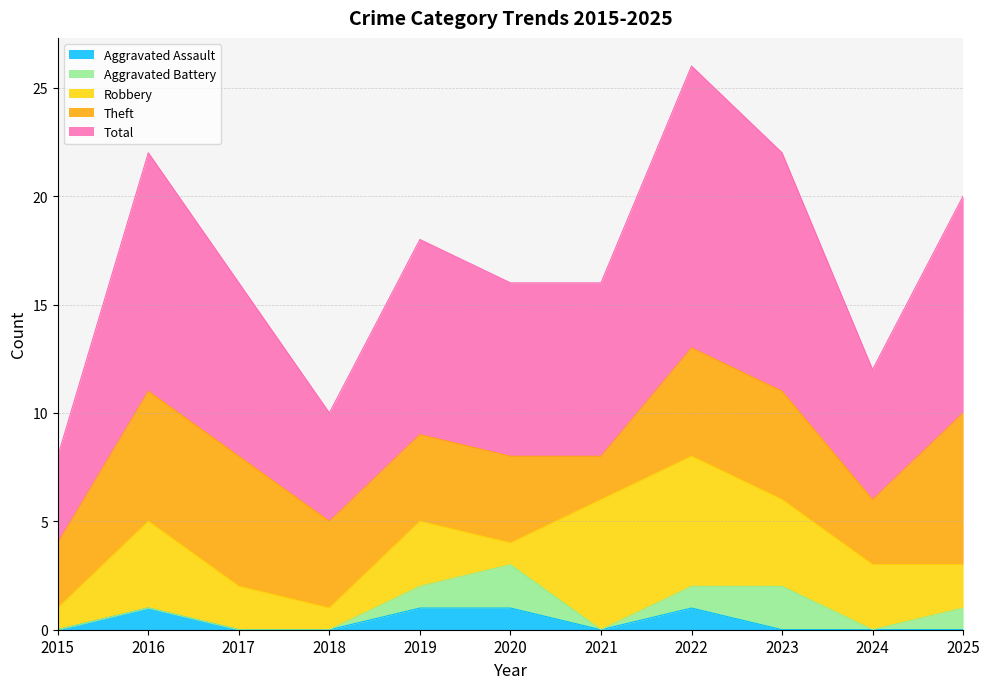

What is the total value across all series at 2019?

18